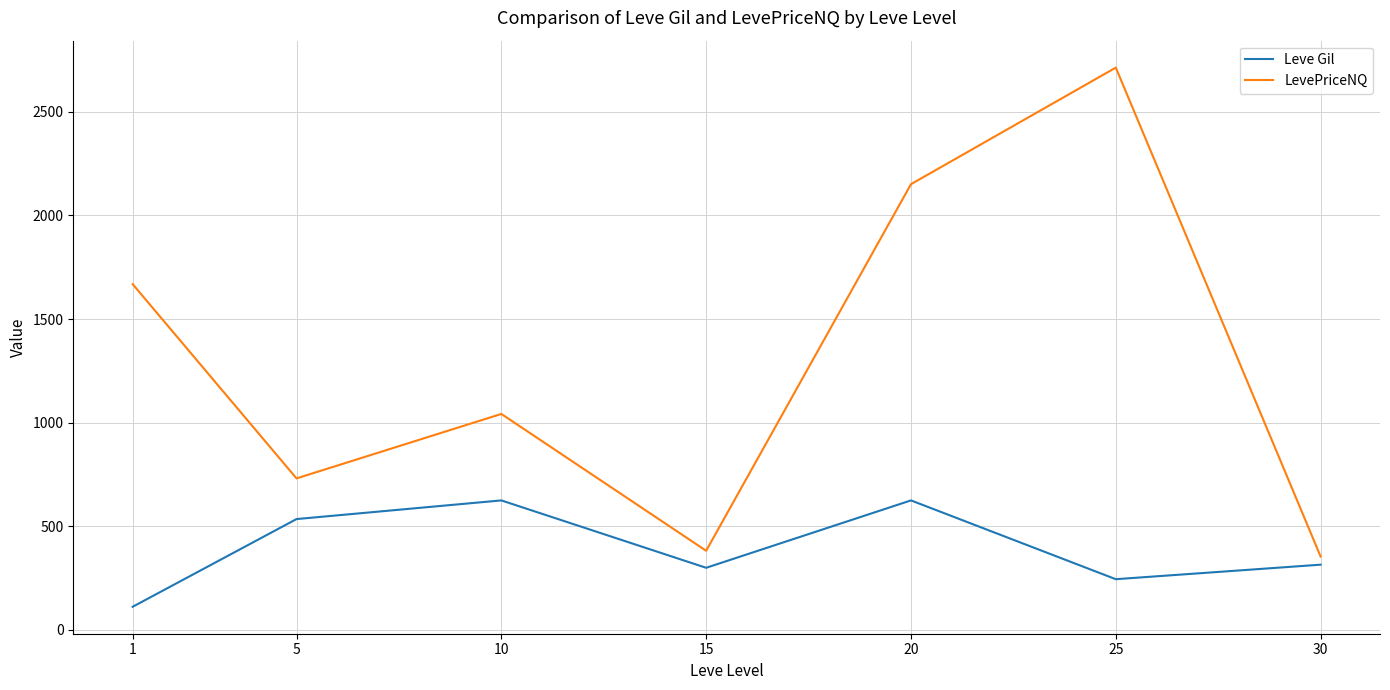

Count the Leve Gil values in the range 245 to 625.

6